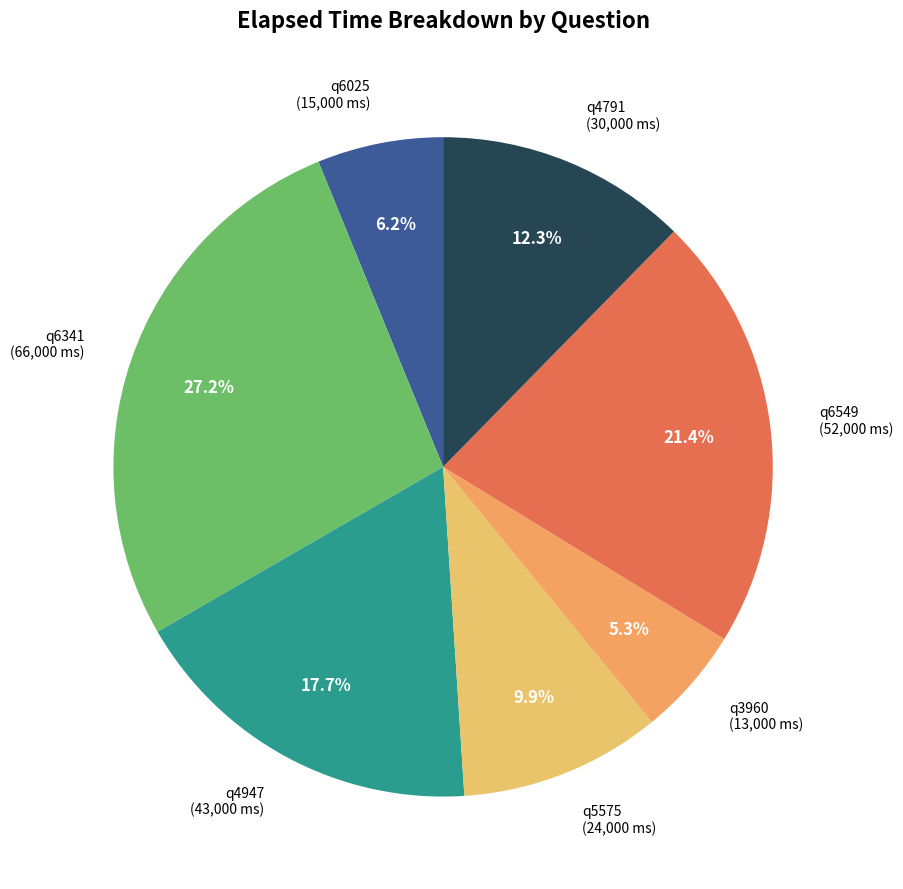

How many segments does this pie chart have?

7